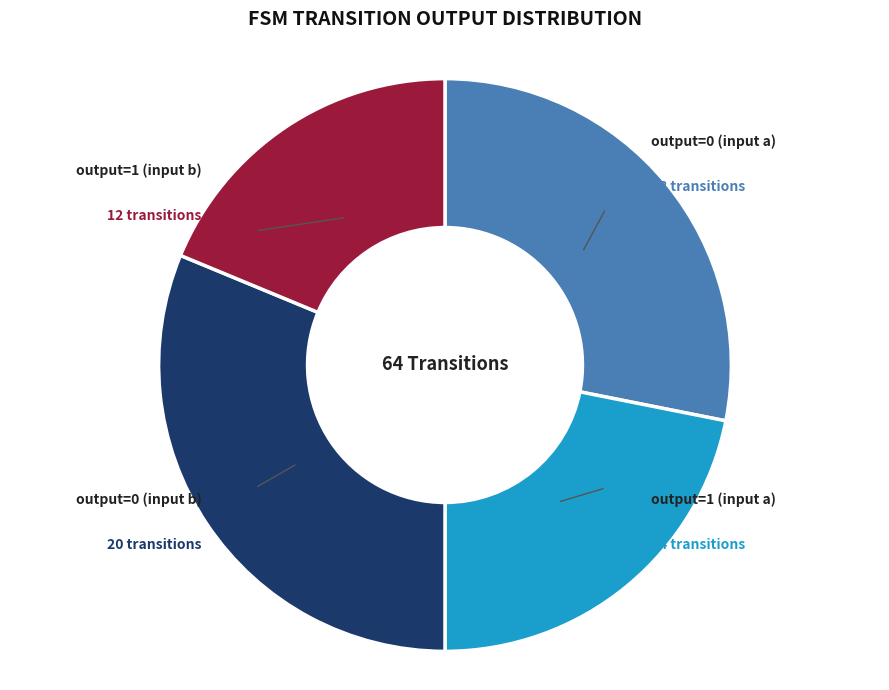

Rank the categories by value from highest to lowest.

output=0 (input b), output=0 (input a), output=1 (input a), output=1 (input b)